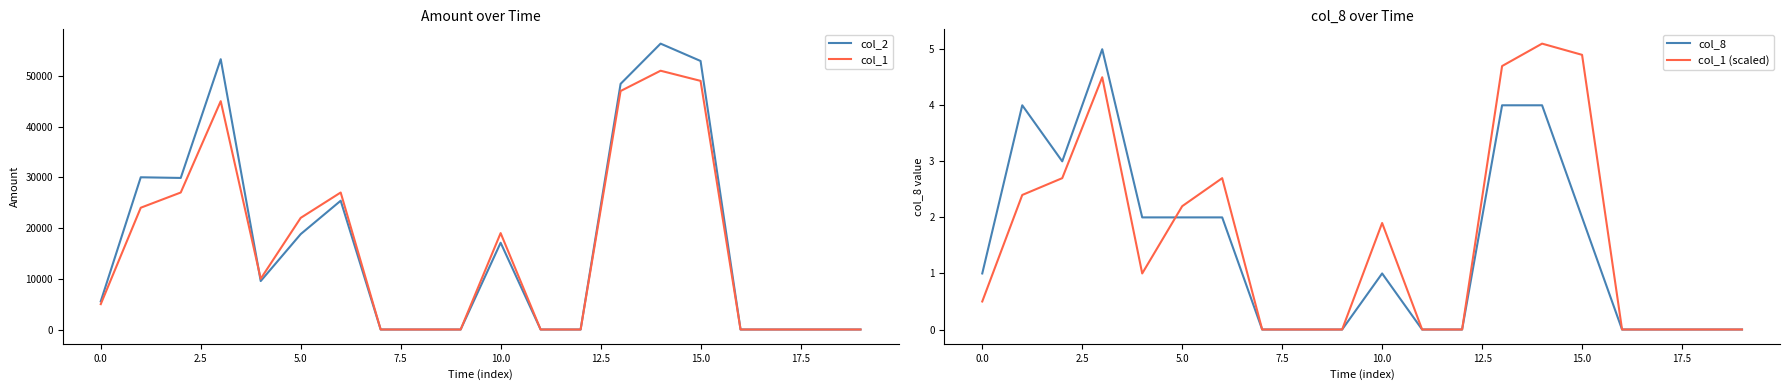

True or false: col_1 (scaled) has a value of 1.9 at 10.0.

True